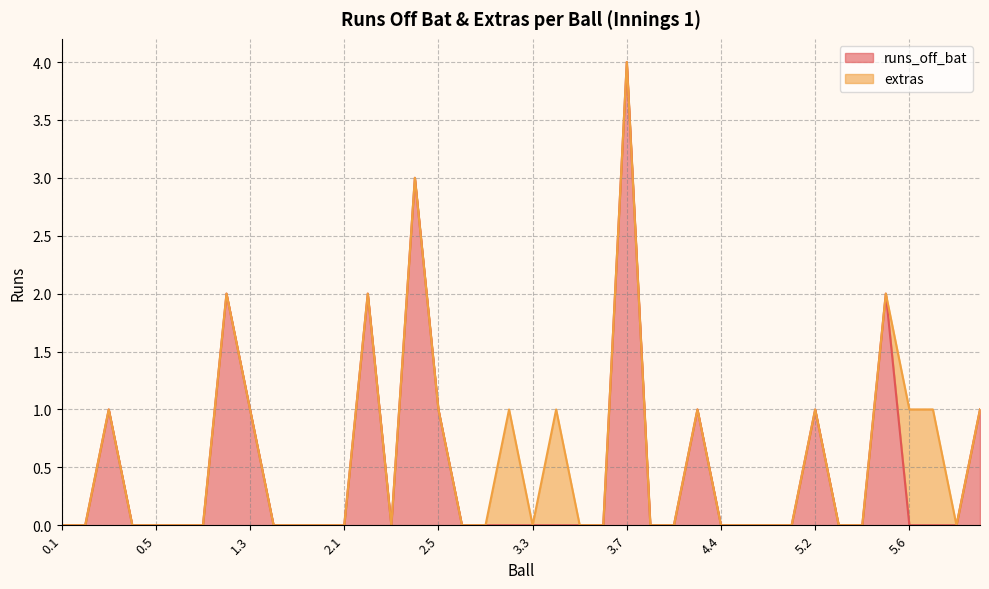

Count the values in the range 0 to 1.

35